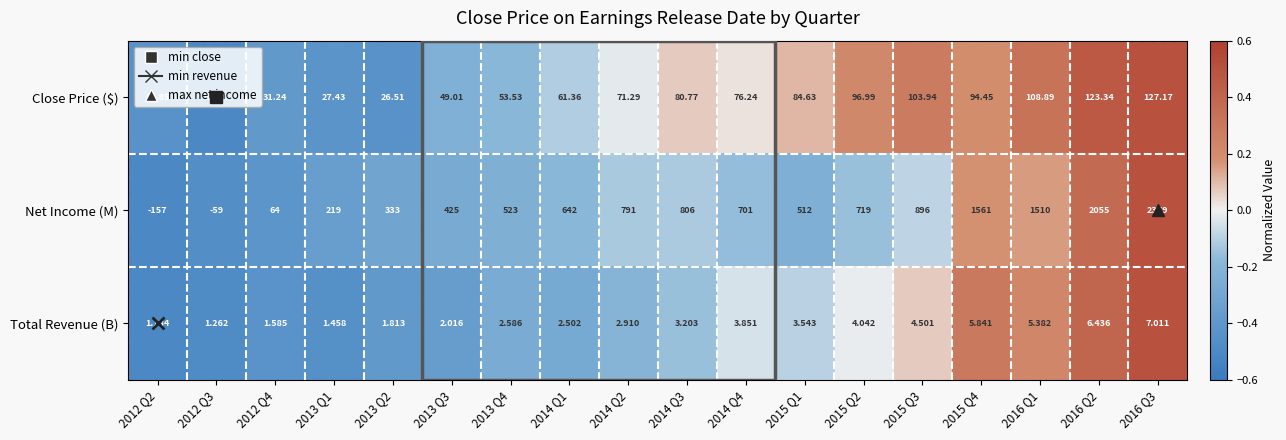

Between 2012 Q2 and 2014 Q2, which series saw the biggest shift?

Net Income (M)